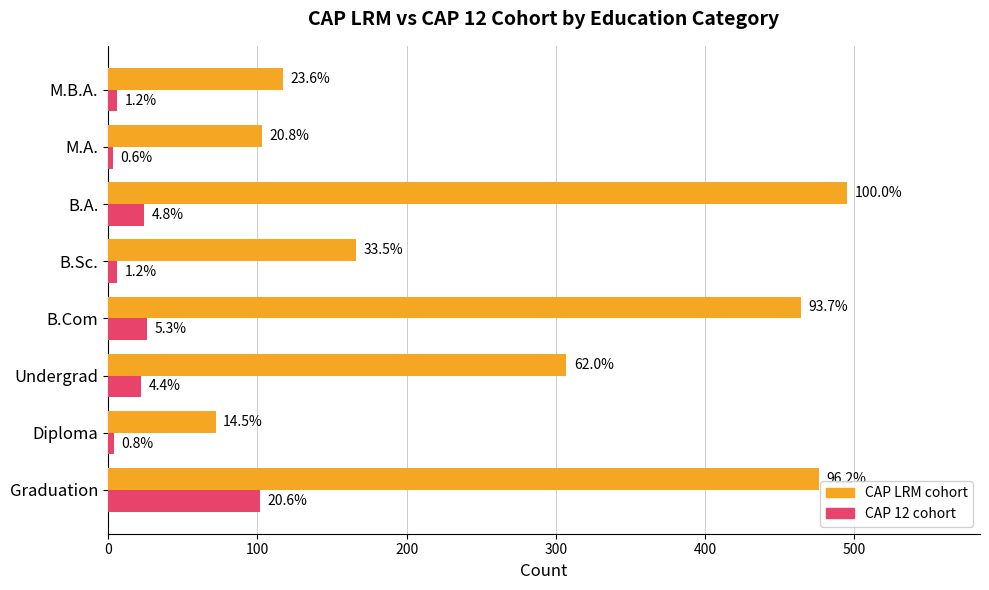

What are all the series names shown in the legend?

CAP LRM cohort, CAP 12 cohort